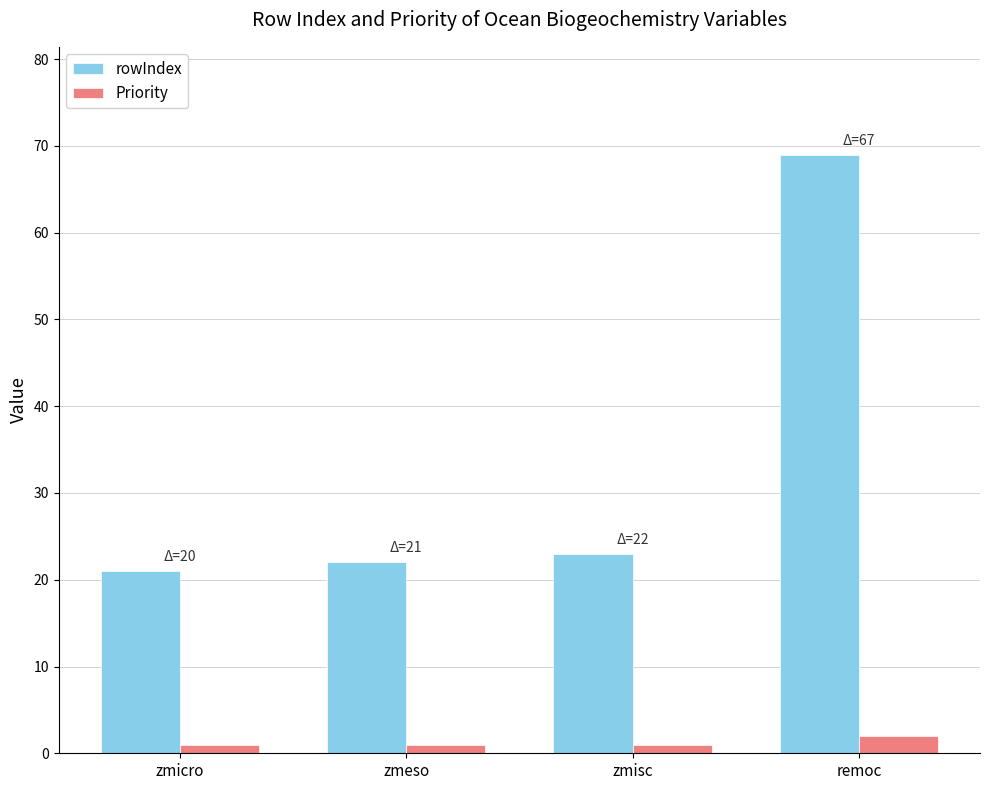

What is the difference between the rowIndex values at zmicro and zmisc?

2